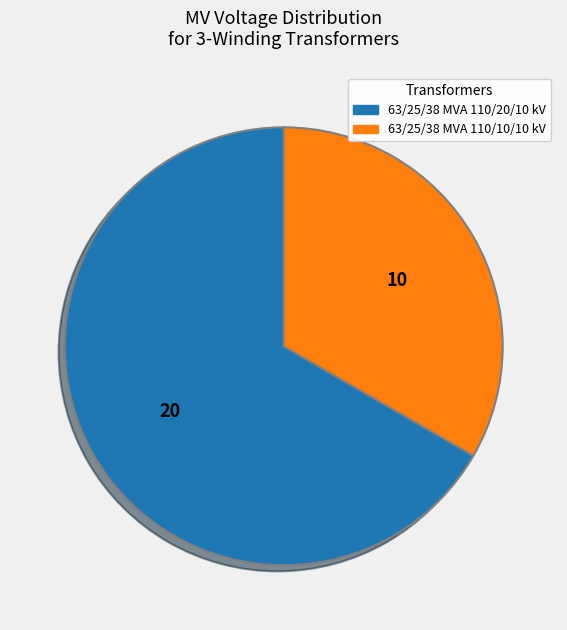

True or false: 63/25/38 MVA 110/20/10 kV accounts for 81% of the total.

False